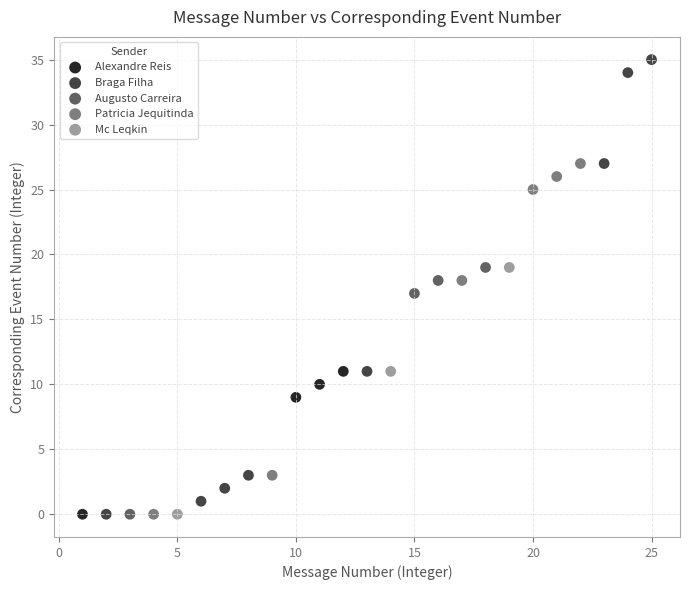

Which series has the widest spread of Y values?

Braga Filha